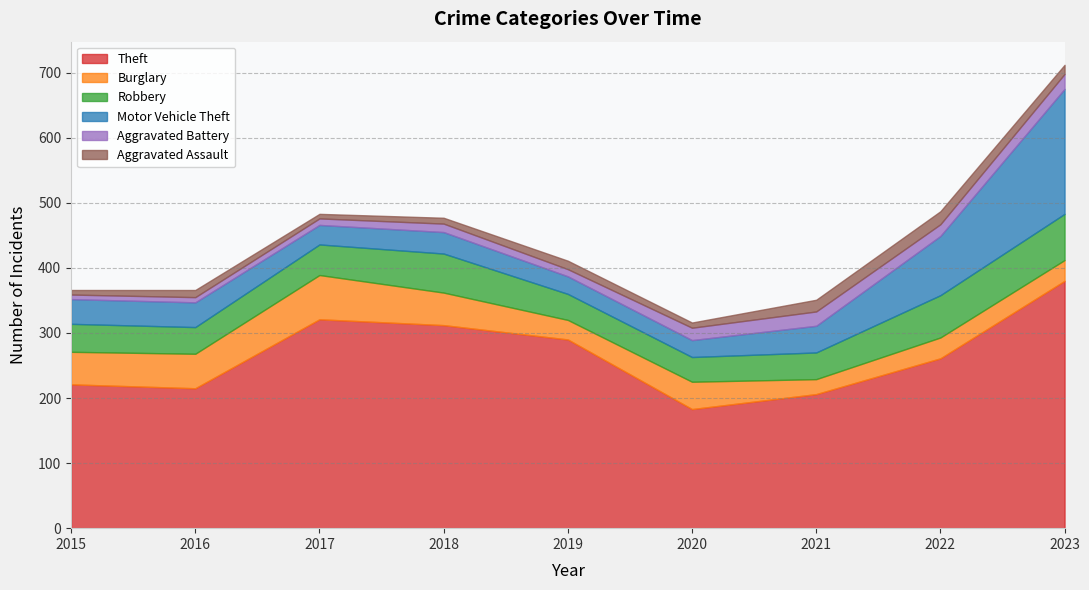

At which label does Aggravated Battery reach its minimum?

2015